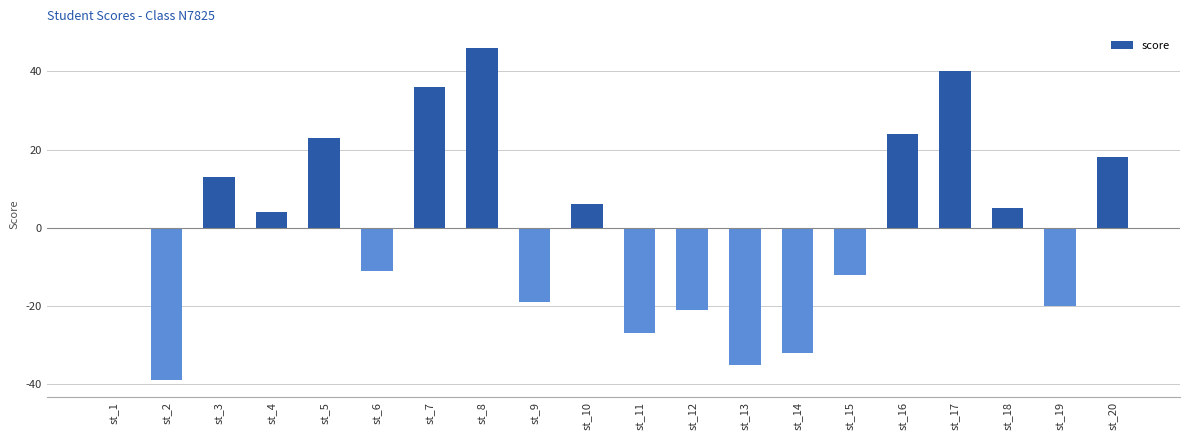

Which category has the highest value across all series?

st_8